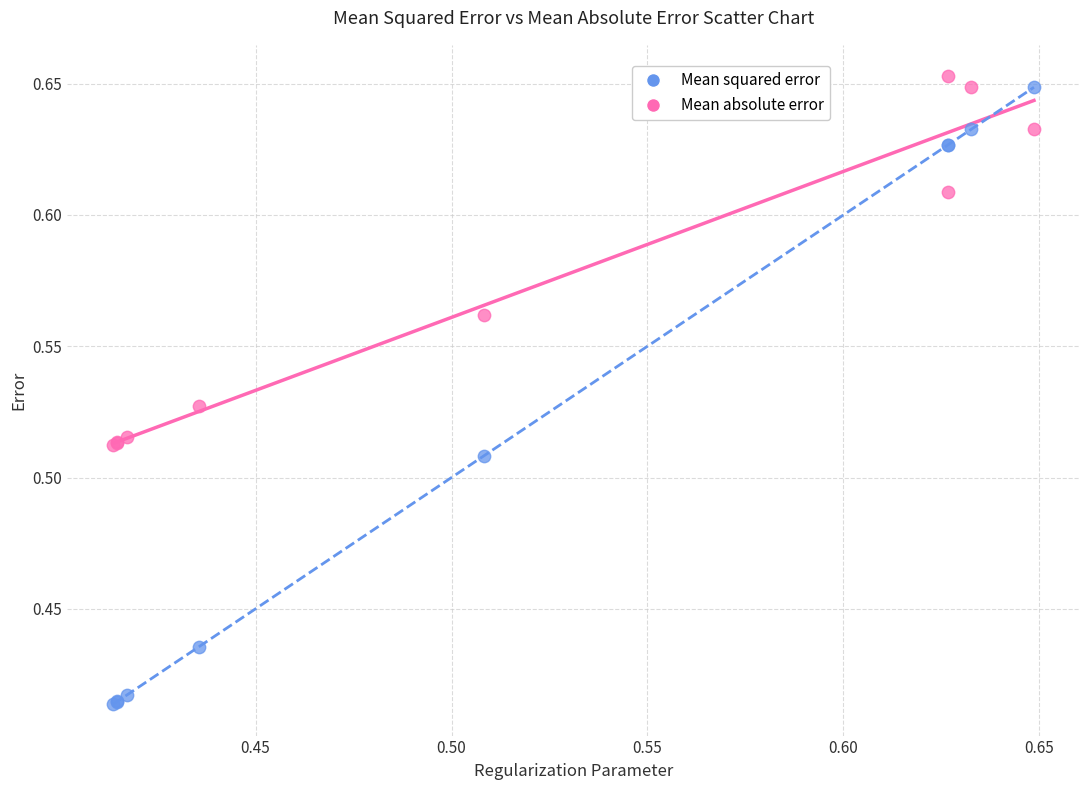

Which series has the largest Y range (max minus min)?

Mean squared error